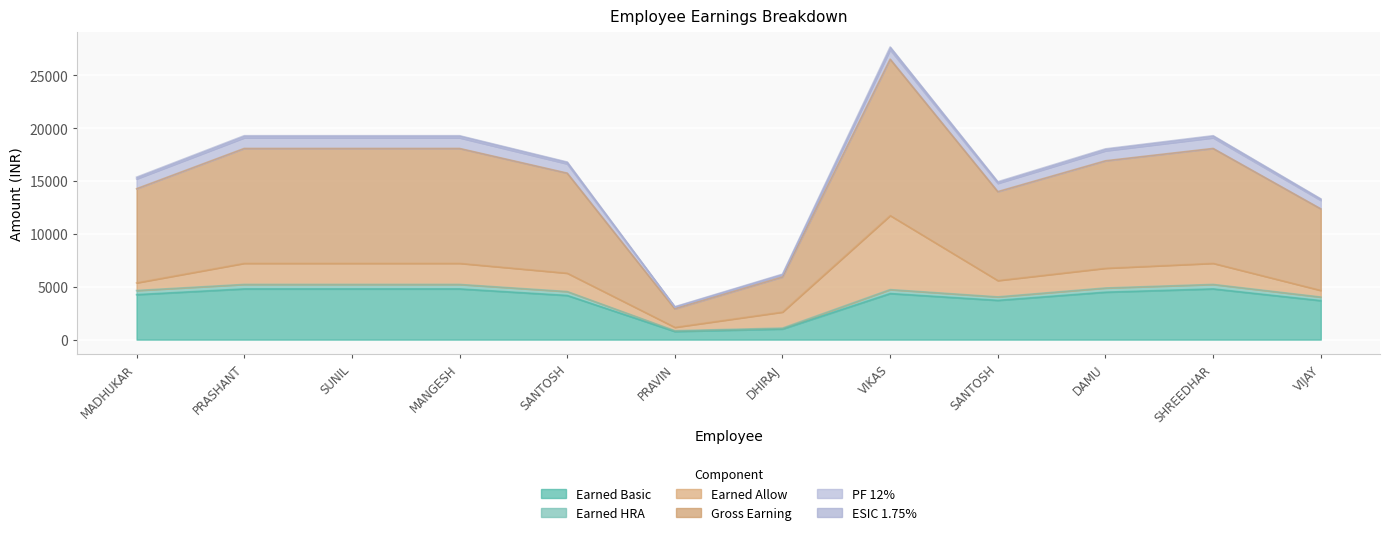

Does the chart display data point markers on the line(s)?

No